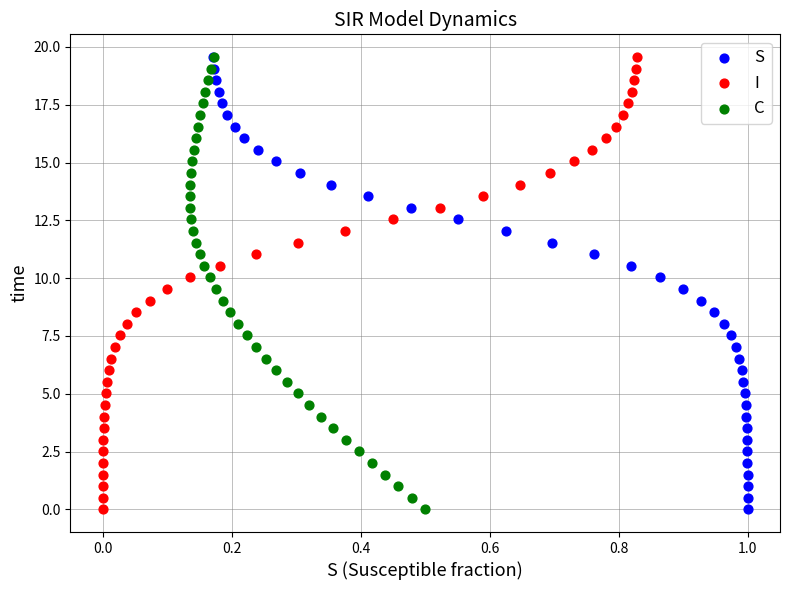

What are all the series names shown in the legend?

S, I, C